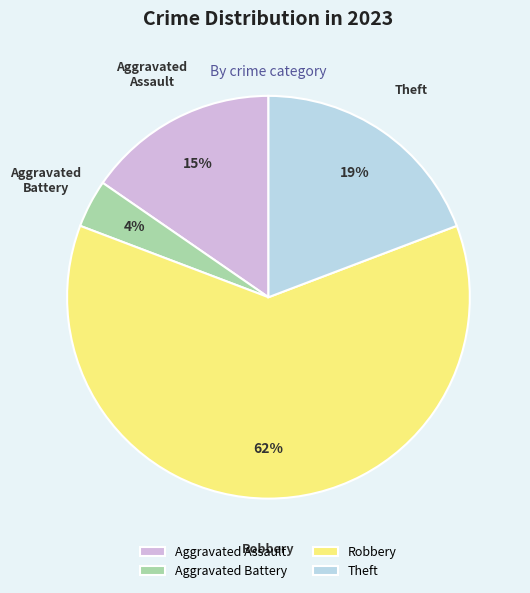

To the nearest percent, what percentage of the pie is Aggravated Battery?

4%